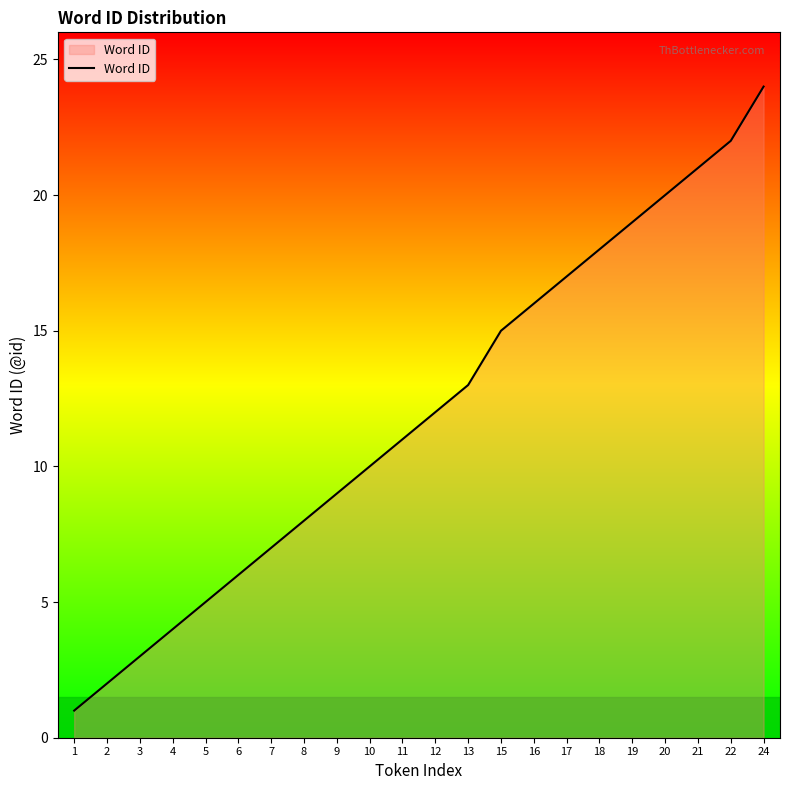

What is the difference between the values at 6 and 12?

6